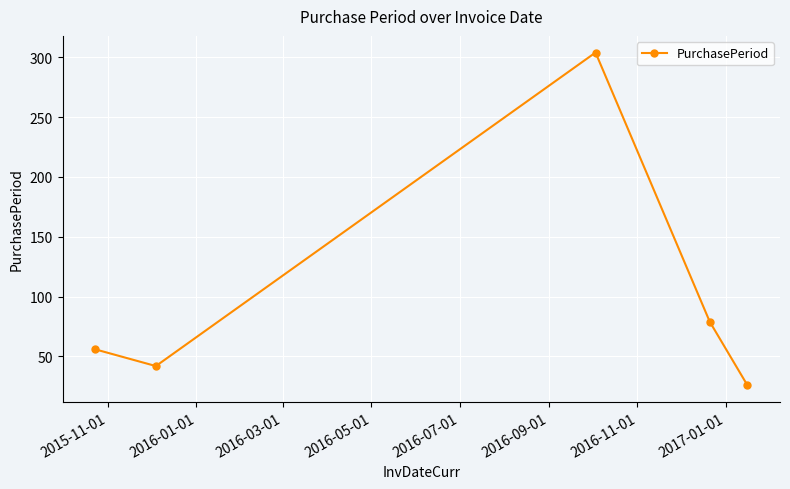

How many interior local peaks (higher than both neighbors) does the data have?

1